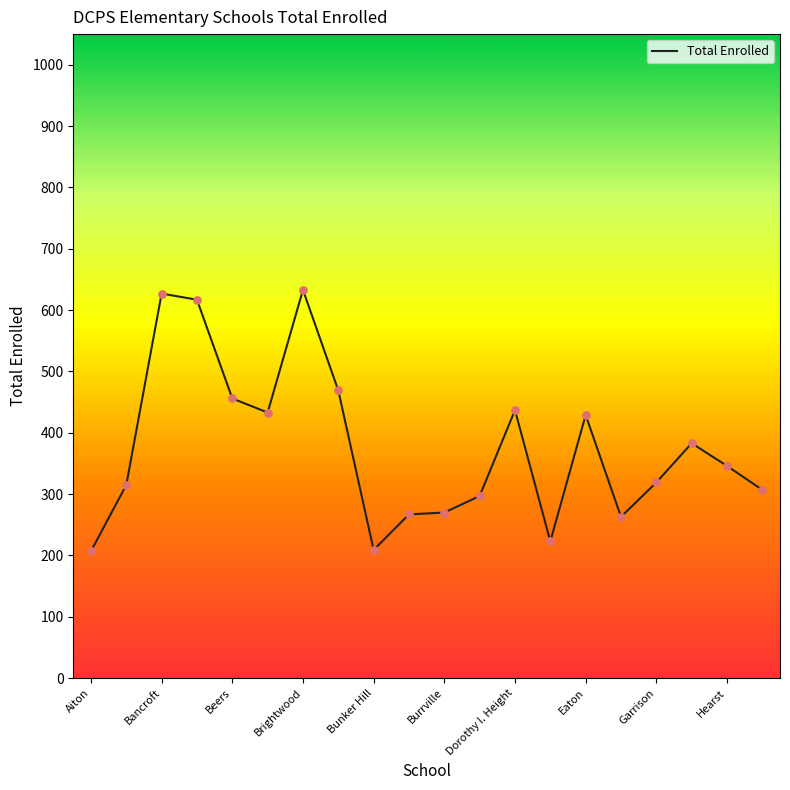

What is the difference between the maximum and minimum values?

426